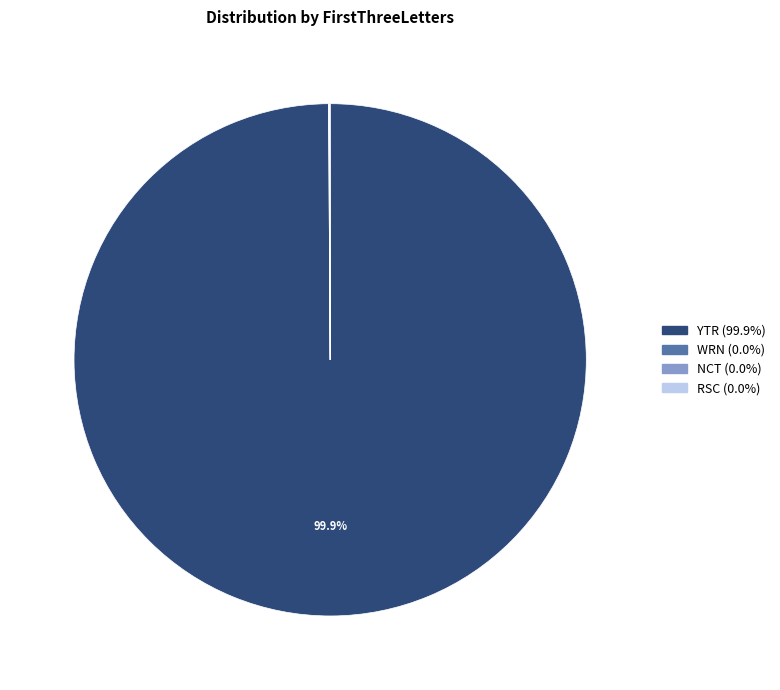

Which category has the biggest portion of the pie?

YTR